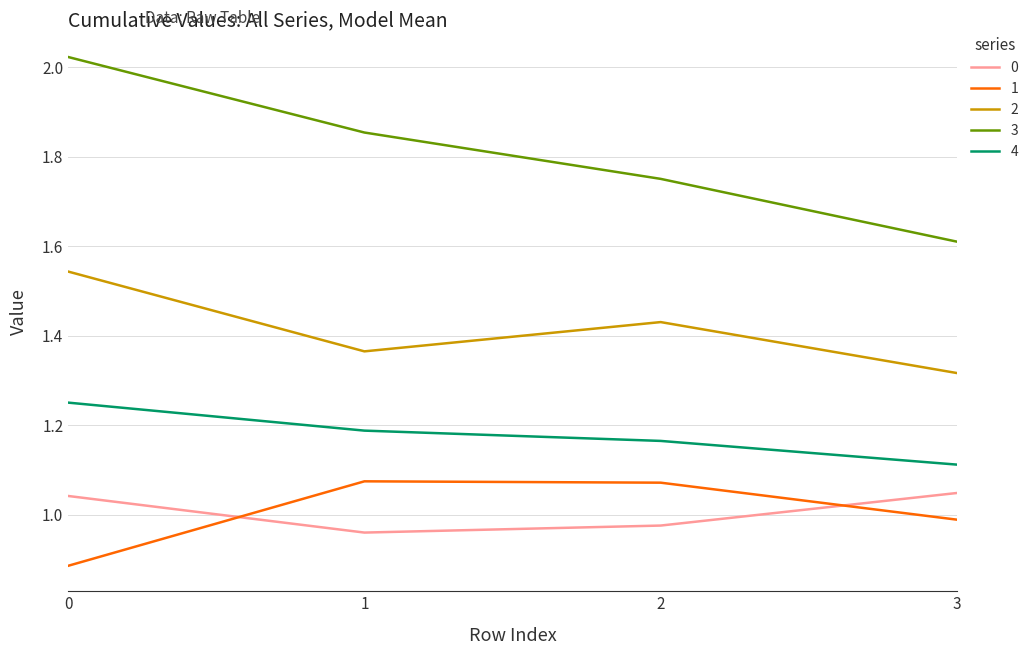

Which series has the largest total across all categories?

3